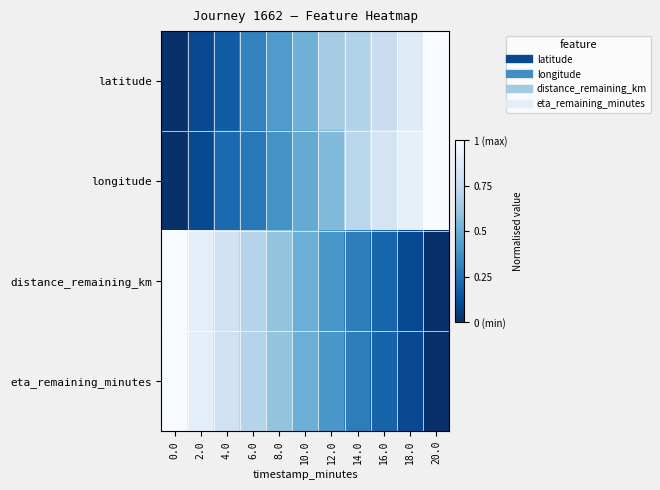

Between 20.0 and 2.0, which is larger?

20.0